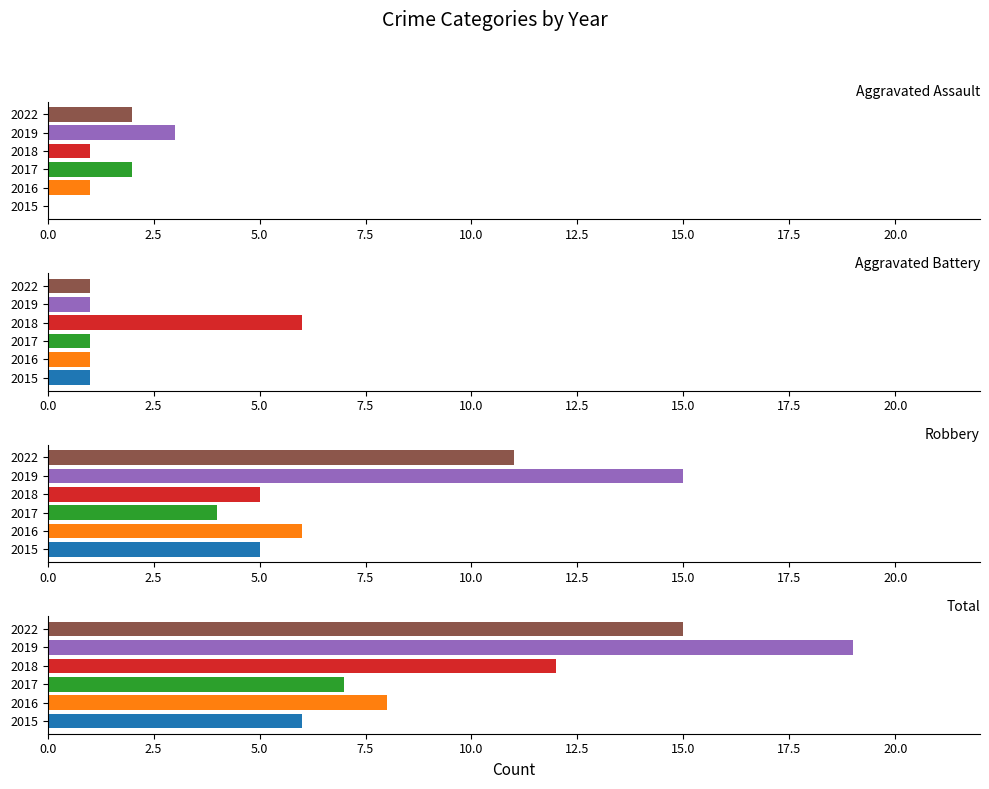

How many categories are shown in the chart?

6